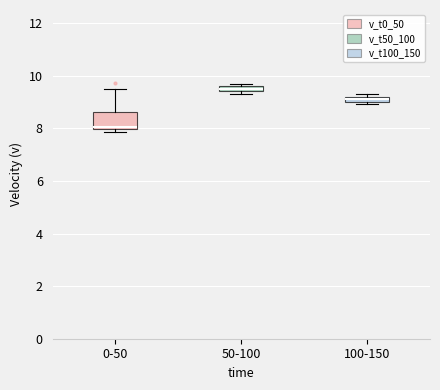

Which box is the tallest, from its lower edge to its upper edge?

0-50